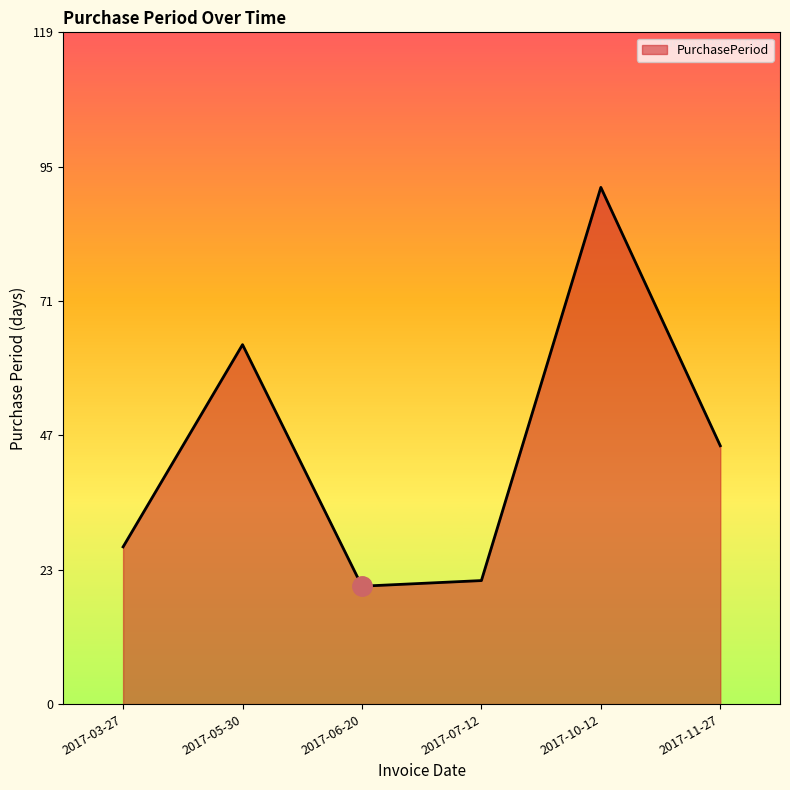

The value at 2017-06-20 is 33. True or false?

False